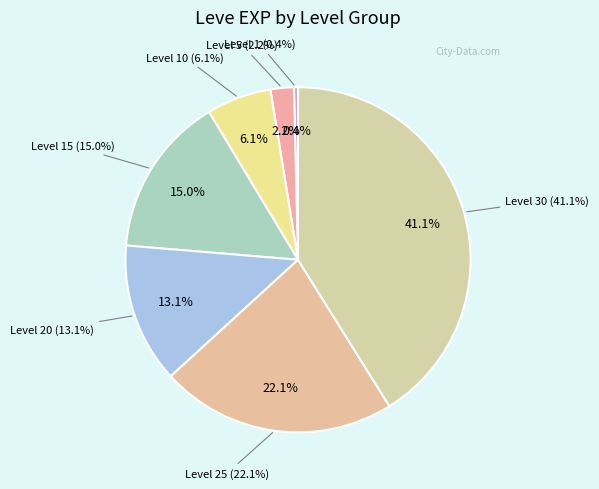

To the nearest percent, what is the combined percentage of Level 5 and Level 10?

8%